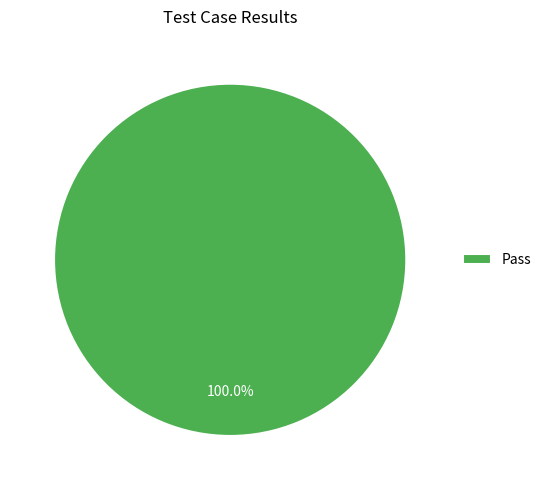

Rank the categories by value from highest to lowest.

Pass